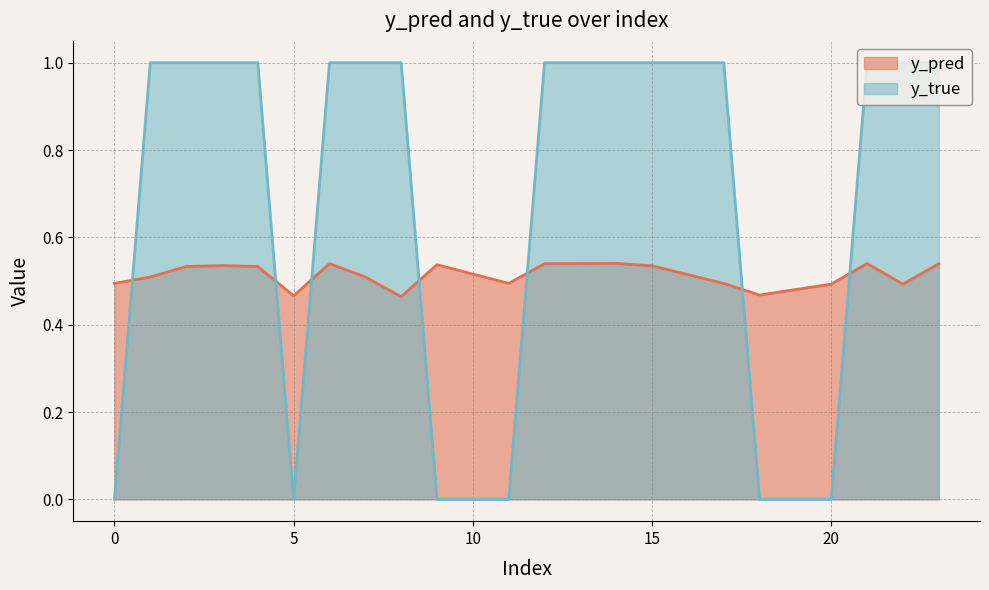

Which series has the largest range (max minus min)?

y_true